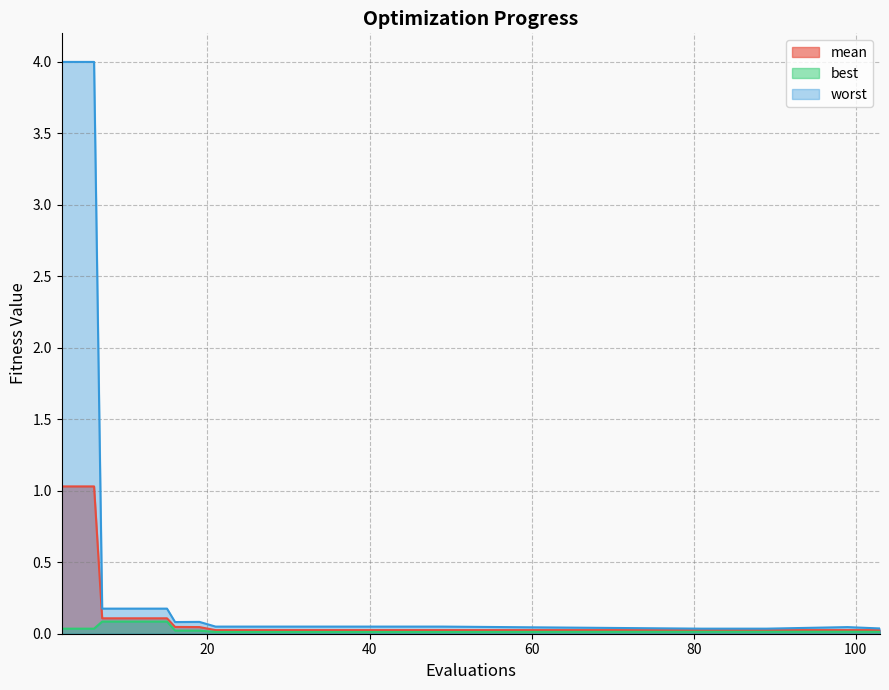

Where is worst nearest to the value 2?

7